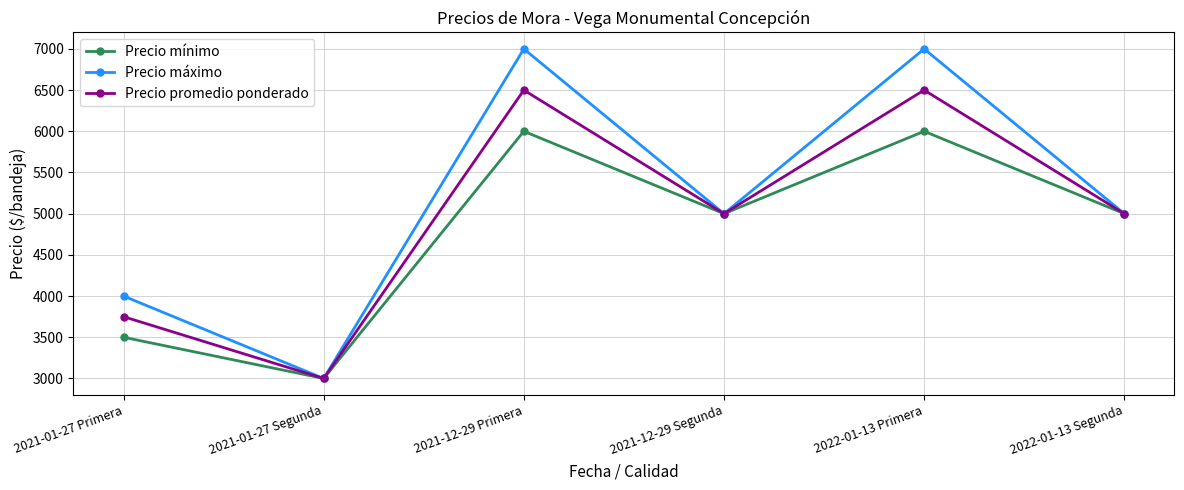

Which series has the widest spread of values?

Precio máximo